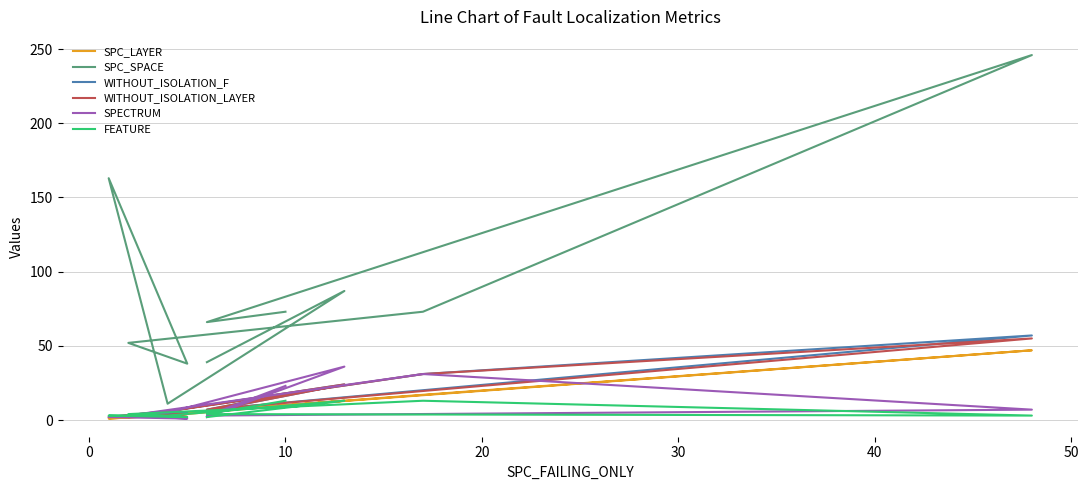

How many values in the SPC_LAYER series are below 6?

4